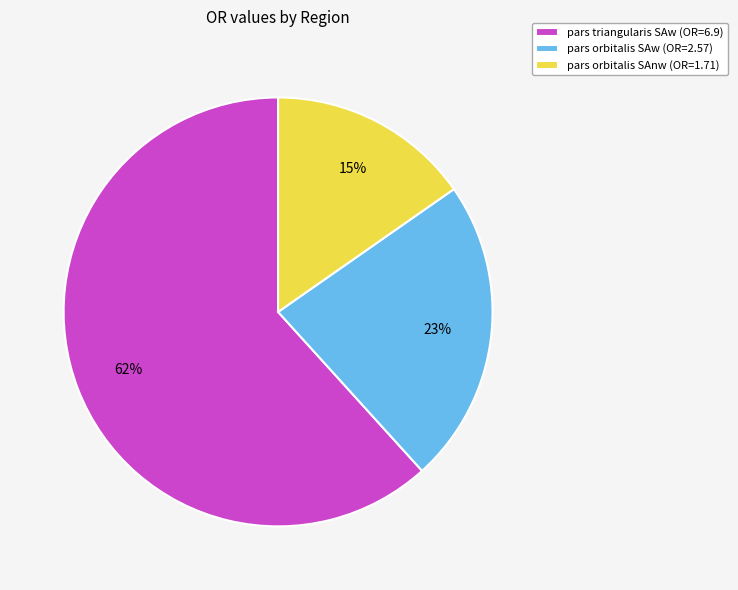

Is the sum of pars orbitalis SAnw and pars orbitalis SAw greater than half?

No